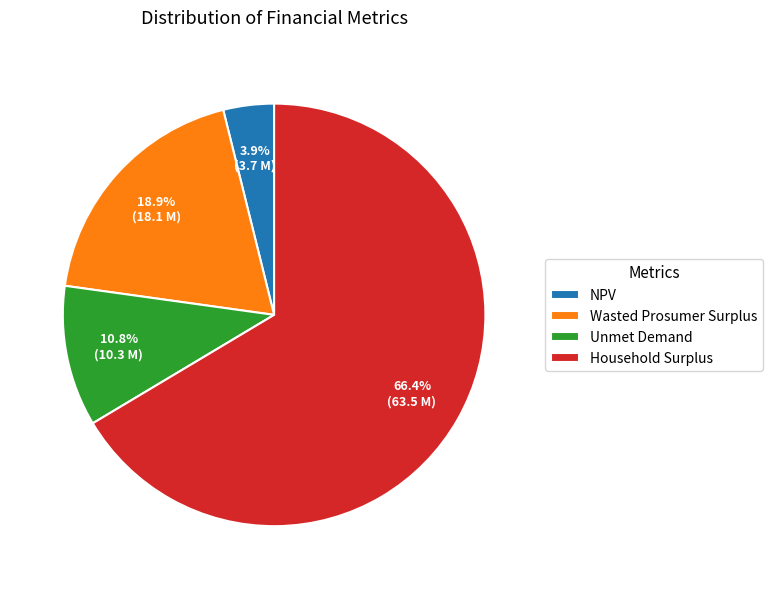

How many slices are in this pie chart?

4